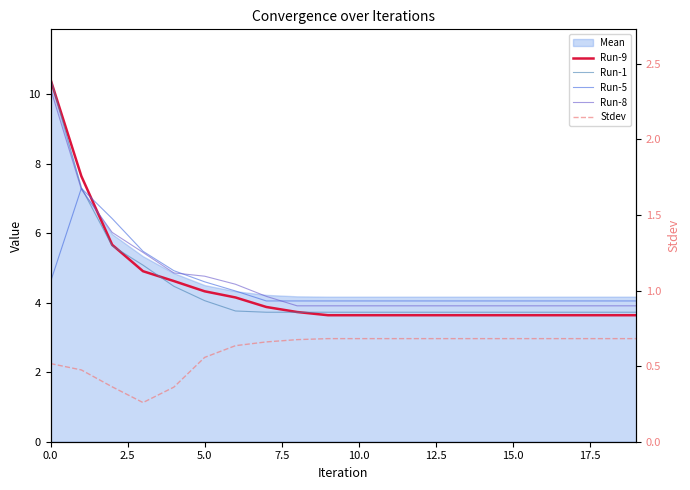

What position from the left is 10.0?

5